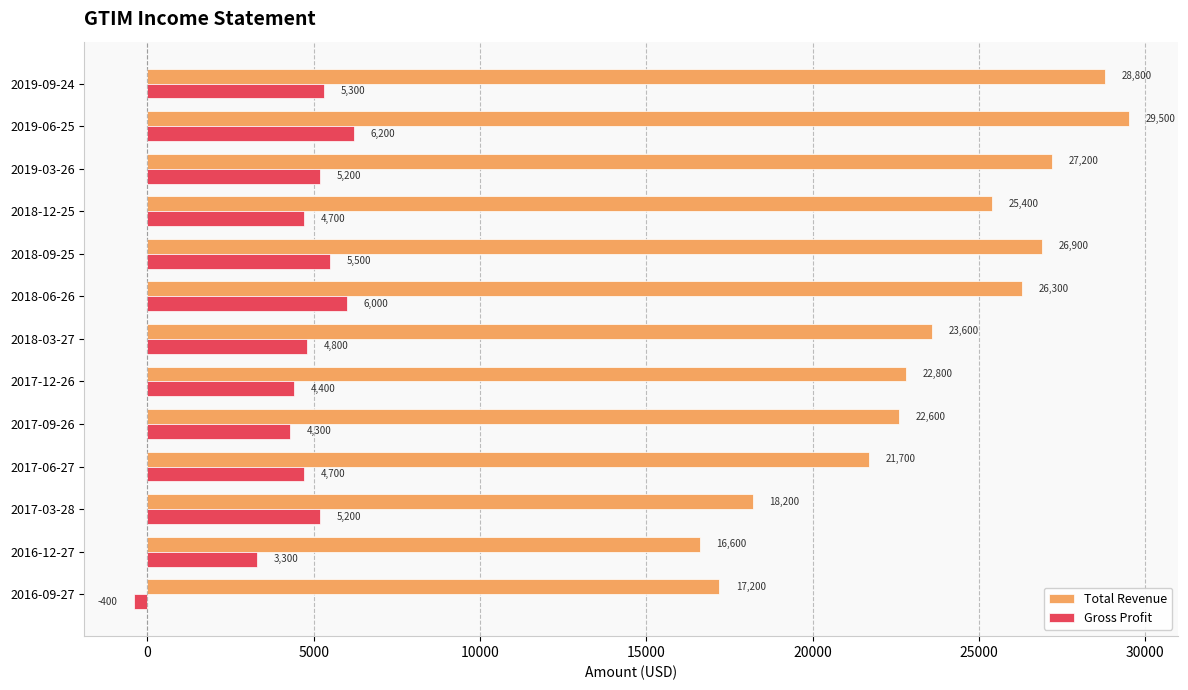

The Total Revenue series shows 29500 at 2019-06-25. True or false?

True